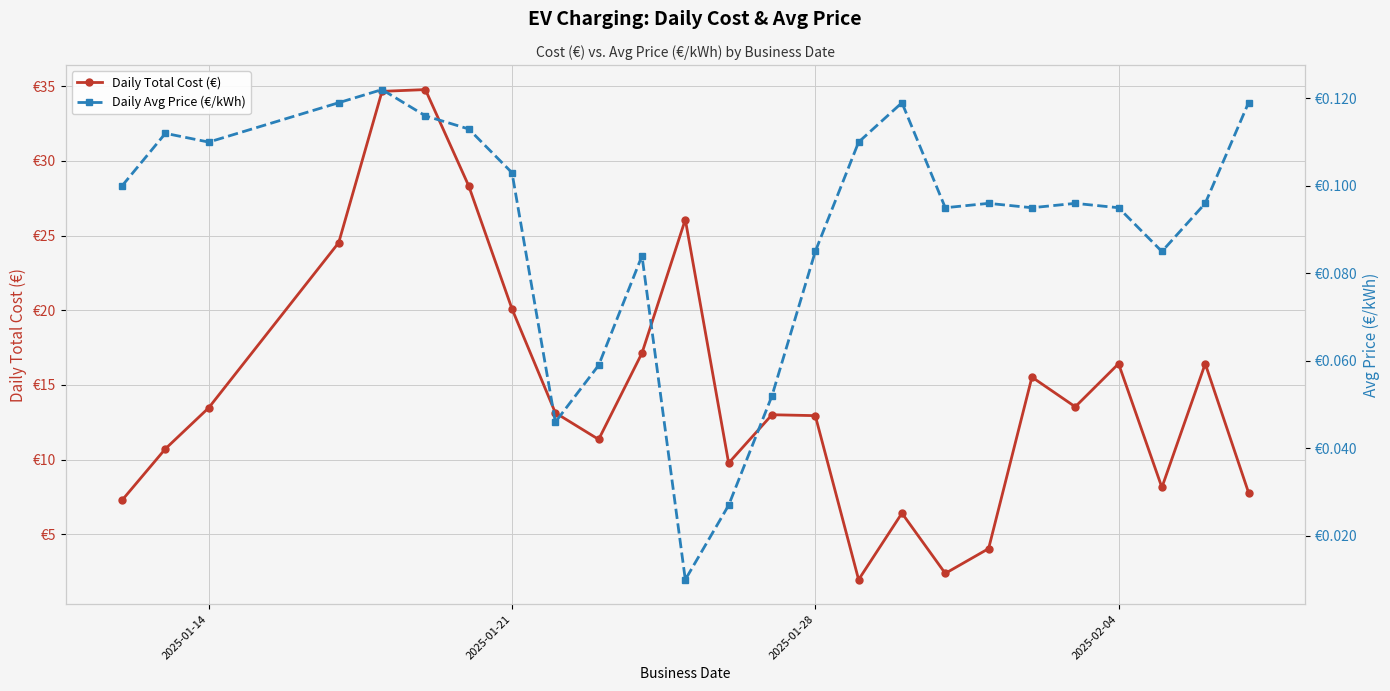

What is the difference between the highest and lowest values at 2025-01-21?

20.0